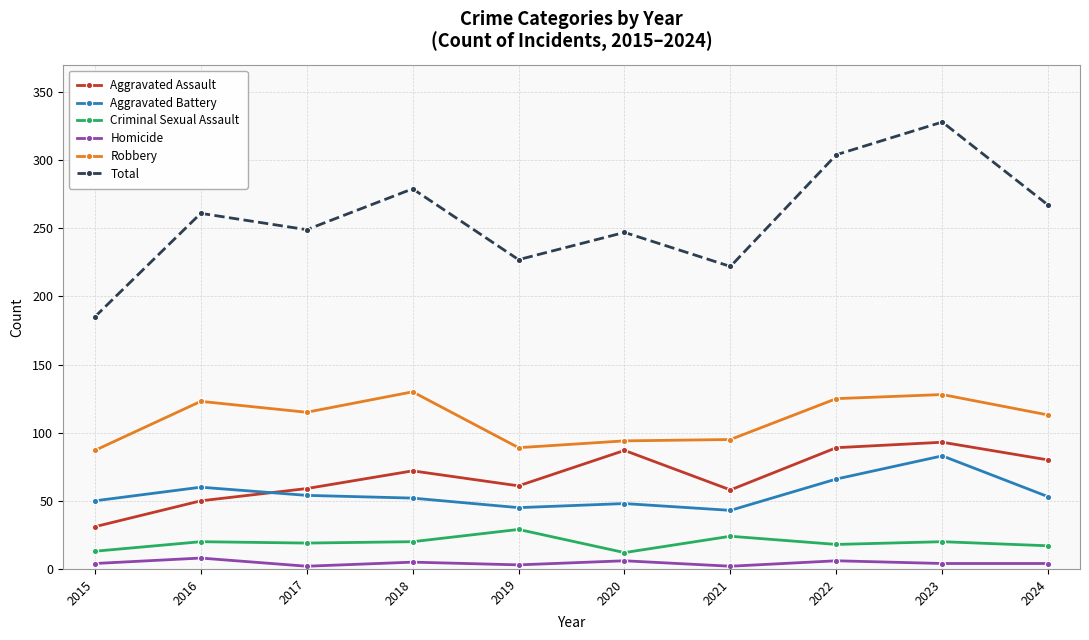

At which category is the sum across all series the highest?

2023